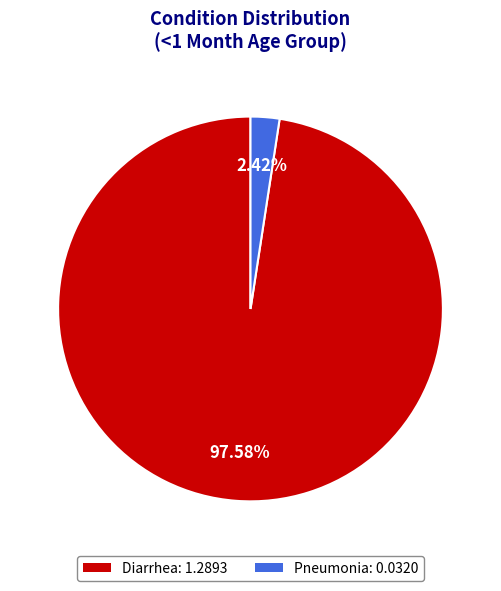

Which slice is the largest?

Diarrhea